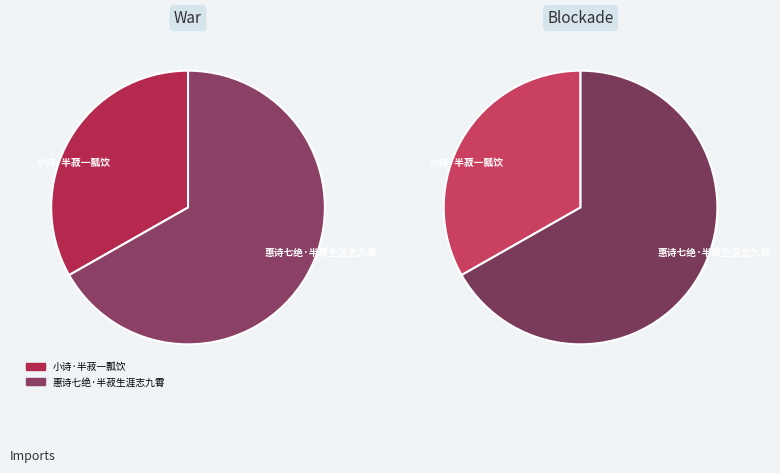

To the nearest percent, what is the difference between the largest and smallest slice percentages?

34%